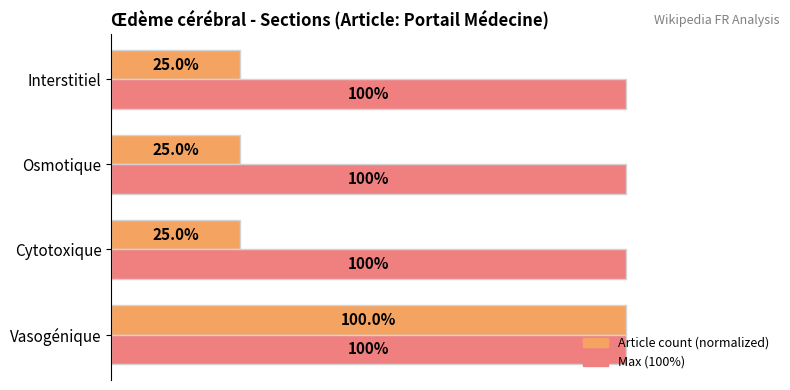

Rank the series at Interstitiel from highest to lowest value.

Max (100%), Article count (normalized)